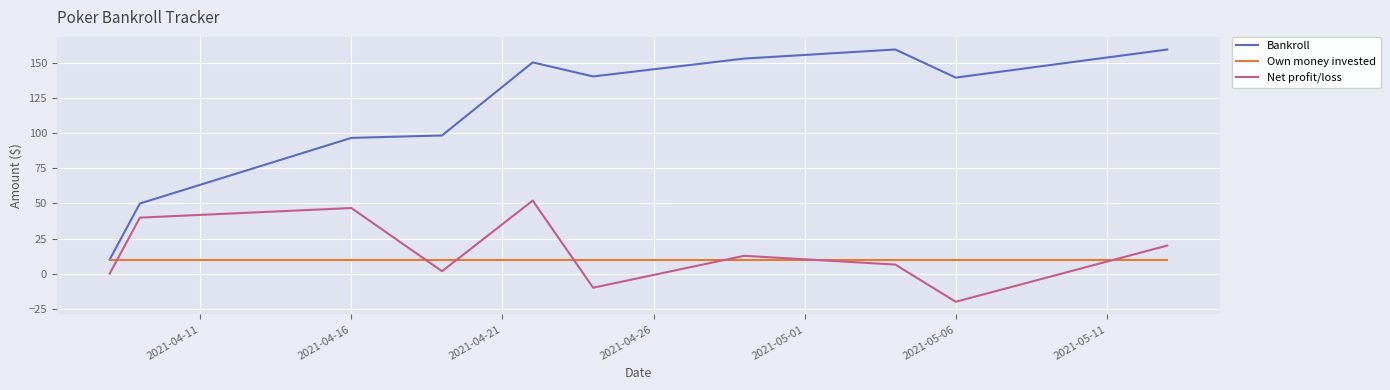

What is the minimum value shown in the chart?

-20.0